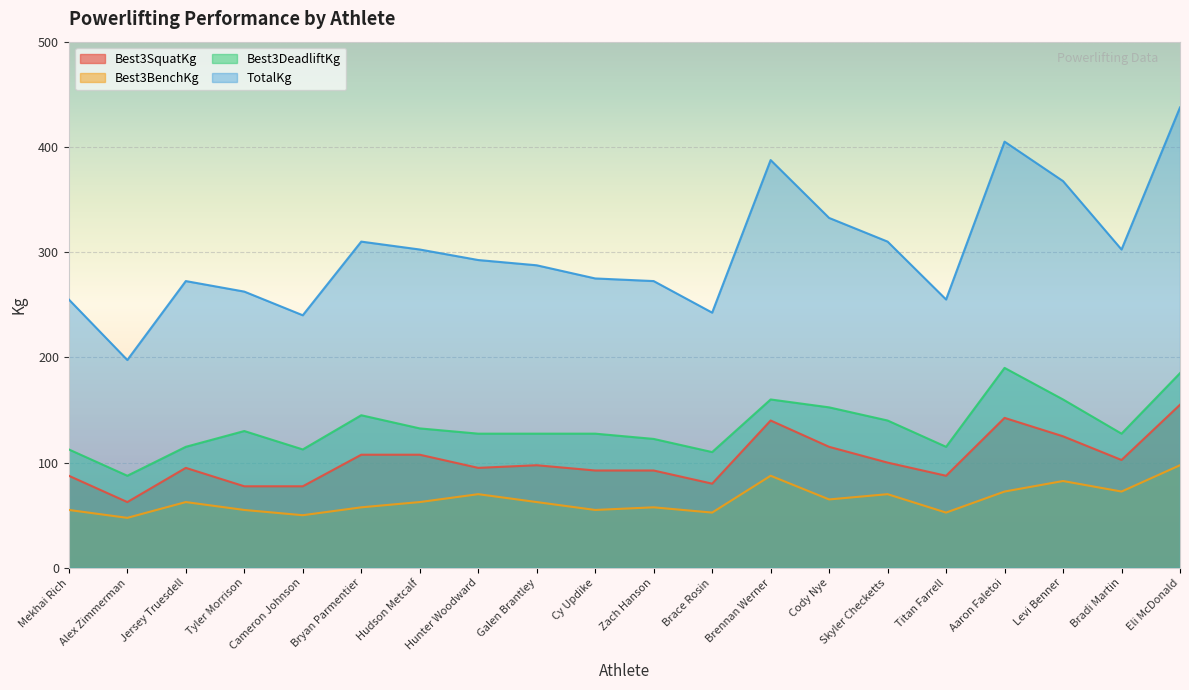

Reading right to left, transcribe all the data shown in this chart.

Best3SquatKg: 155.0	102.5	125.0	142.5	87.5	100.0	115.0	140.0	80.0	92.5	92.5	97.5	95.0	107.5	107.5	77.5	77.5	95.0	62.5	87.5
Best3BenchKg: 97.5	72.5	82.5	72.5	52.5	70.0	65.0	87.5	52.5	57.5	55.0	62.5	70.0	62.5	57.5	50.0	55.0	62.5	47.5	55.0
Best3DeadliftKg: 185.0	127.5	160.0	190.0	115.0	140.0	152.5	160.0	110.0	122.5	127.5	127.5	127.5	132.5	145.0	112.5	130.0	115.0	87.5	112.5
TotalKg: 437.5	302.5	367.5	405.0	255.0	310.0	332.5	387.5	242.5	272.5	275.0	287.5	292.5	302.5	310.0	240.0	262.5	272.5	197.5	255.0